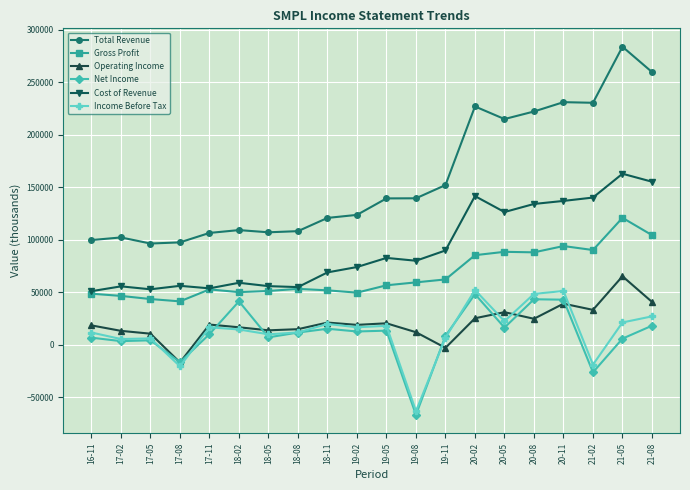

True or false: Net Income has more than 2 points higher than both neighbors.

True